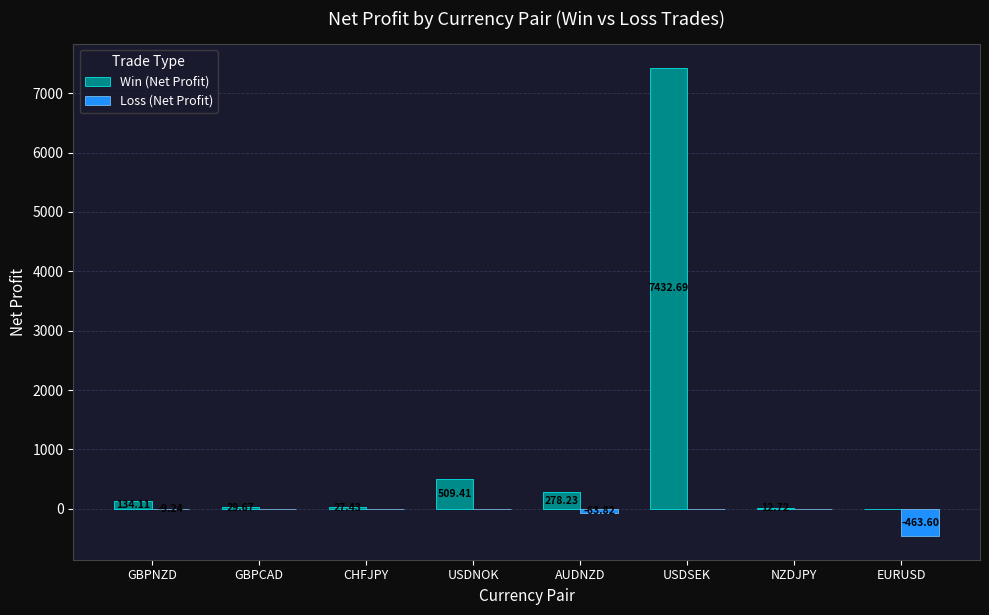

Are the bars grouped side by side (vs. stacked)?

Yes